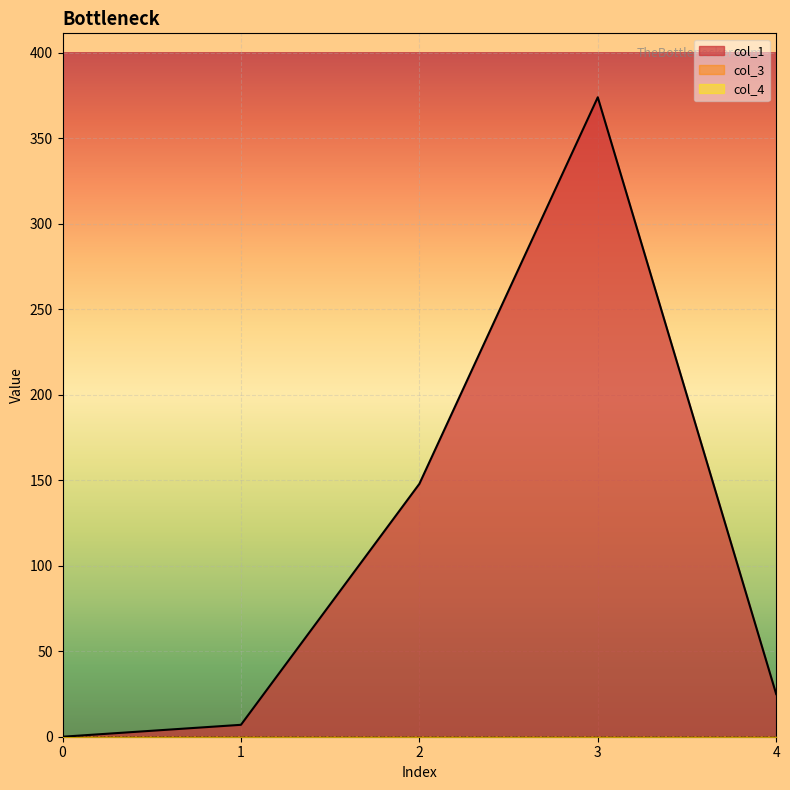

Reading left to right, list all the values displayed in this chart.

col_1: 0.0	7.0	147.9	373.9	24.9
col_3: 0.0	0.0	0.0	0.0	0.0
col_4: 0.0	0.0	0.0	0.0	0.0